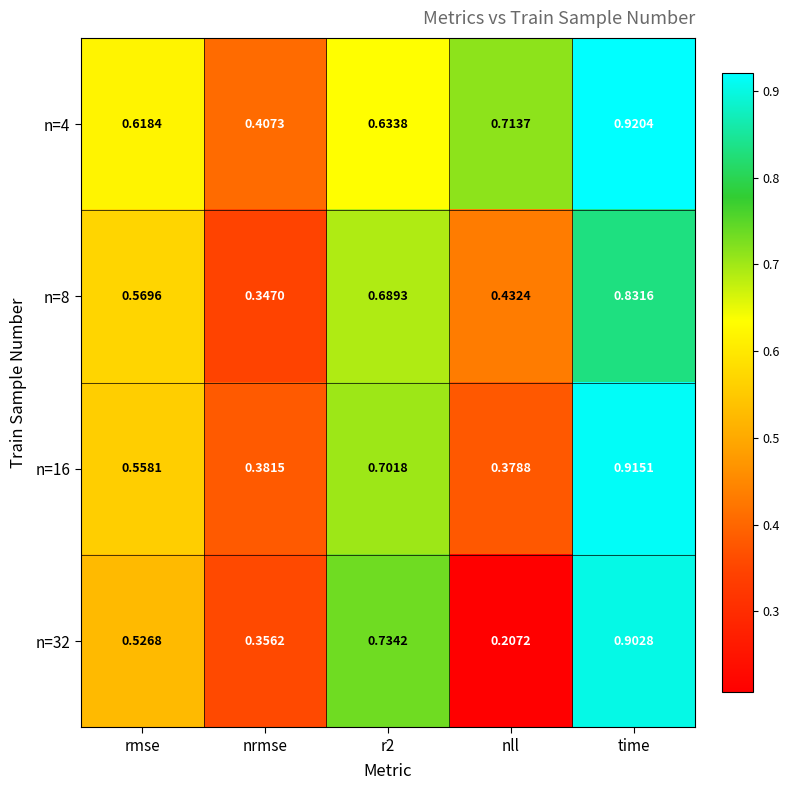

Between rmse and nll, which series saw the biggest shift?

n=32